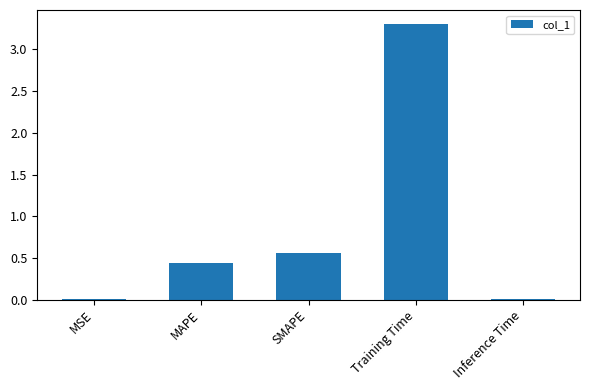

The value at Inference Time is 0.0. True or false?

True